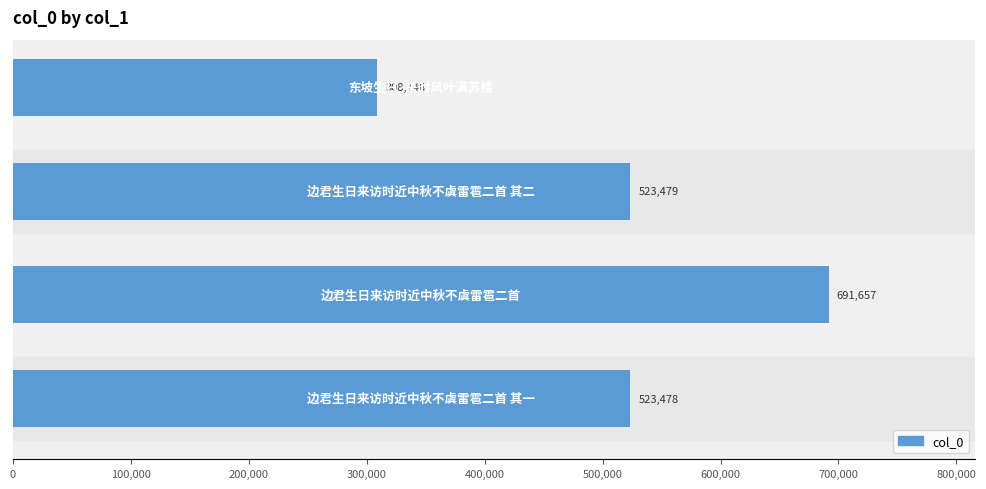

Count the number of categories in the chart.

4